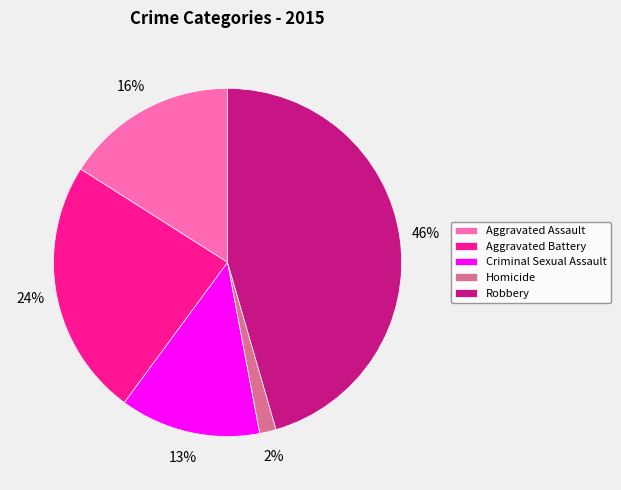

To the nearest percent, what is the difference between the largest and smallest slice percentages?

44%